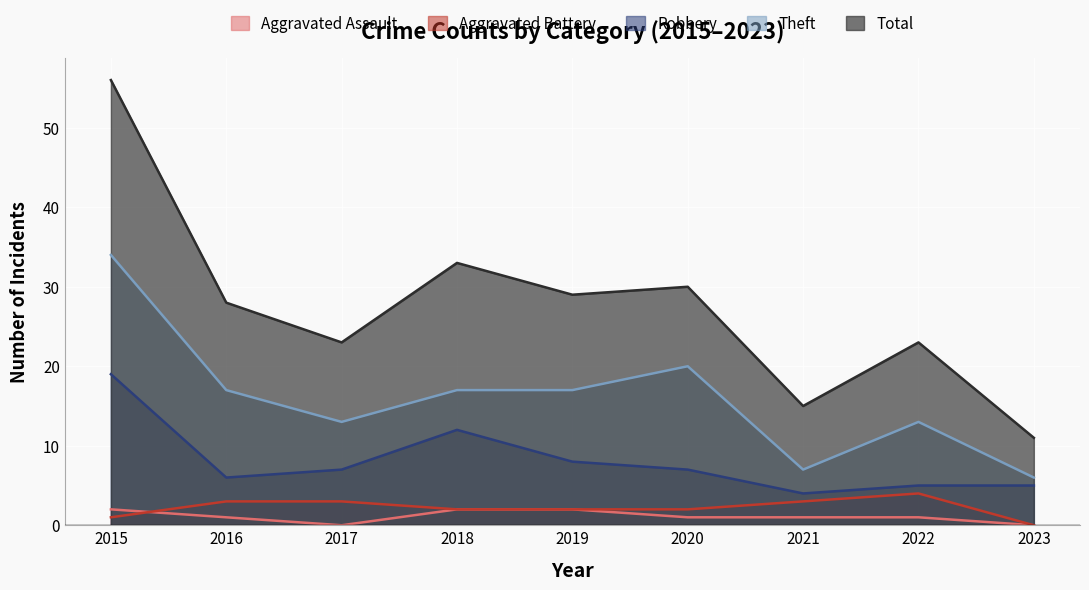

What are all the series names shown in the legend?

Aggravated Assault, Aggravated Battery, Robbery, Theft, Total